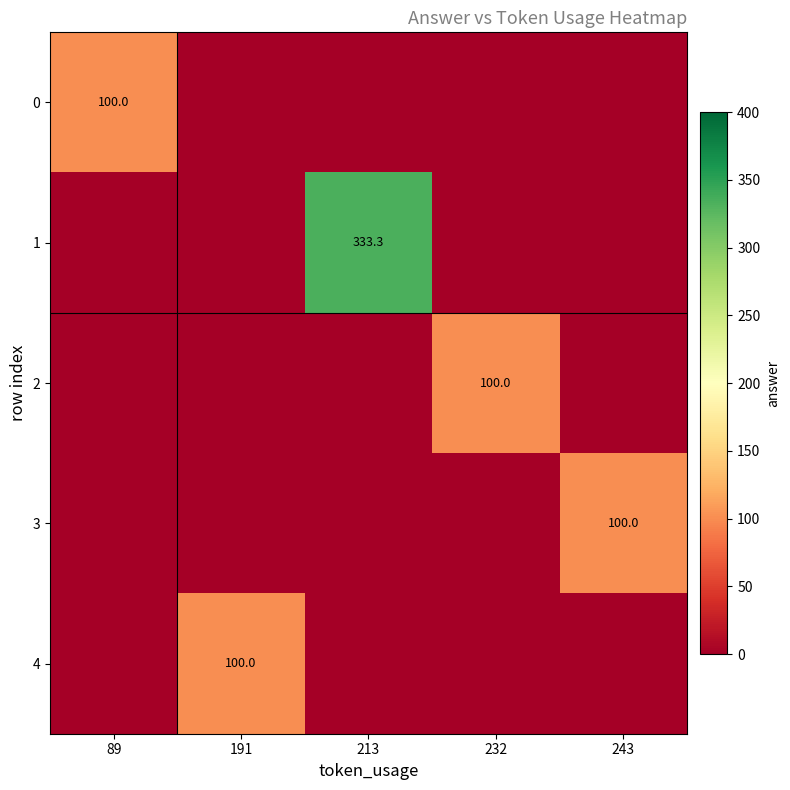

Is it true that 2 equals 37.9 at 89?

False